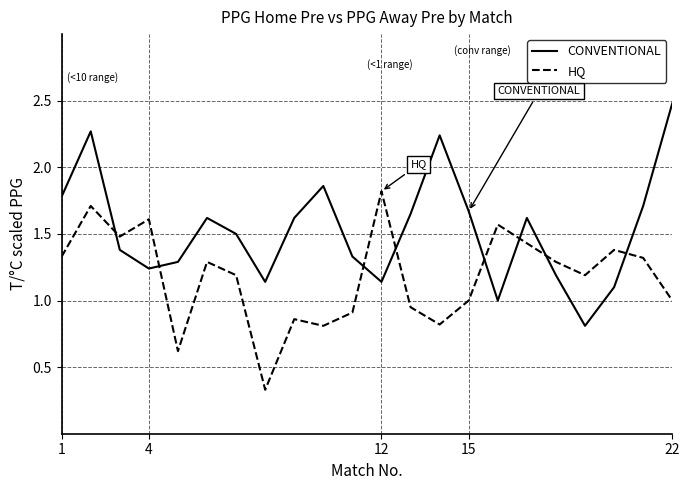

After their last crossing, which series has the higher values: HQ or CONVENTIONAL?

CONVENTIONAL